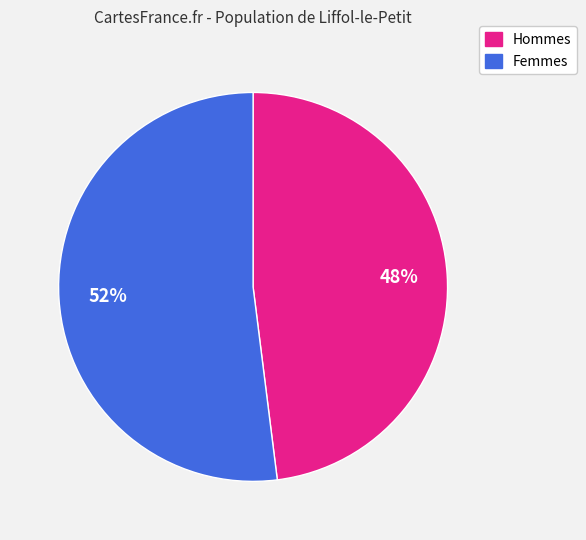

To the nearest percent, what is the difference between the largest and smallest slice percentages?

4%